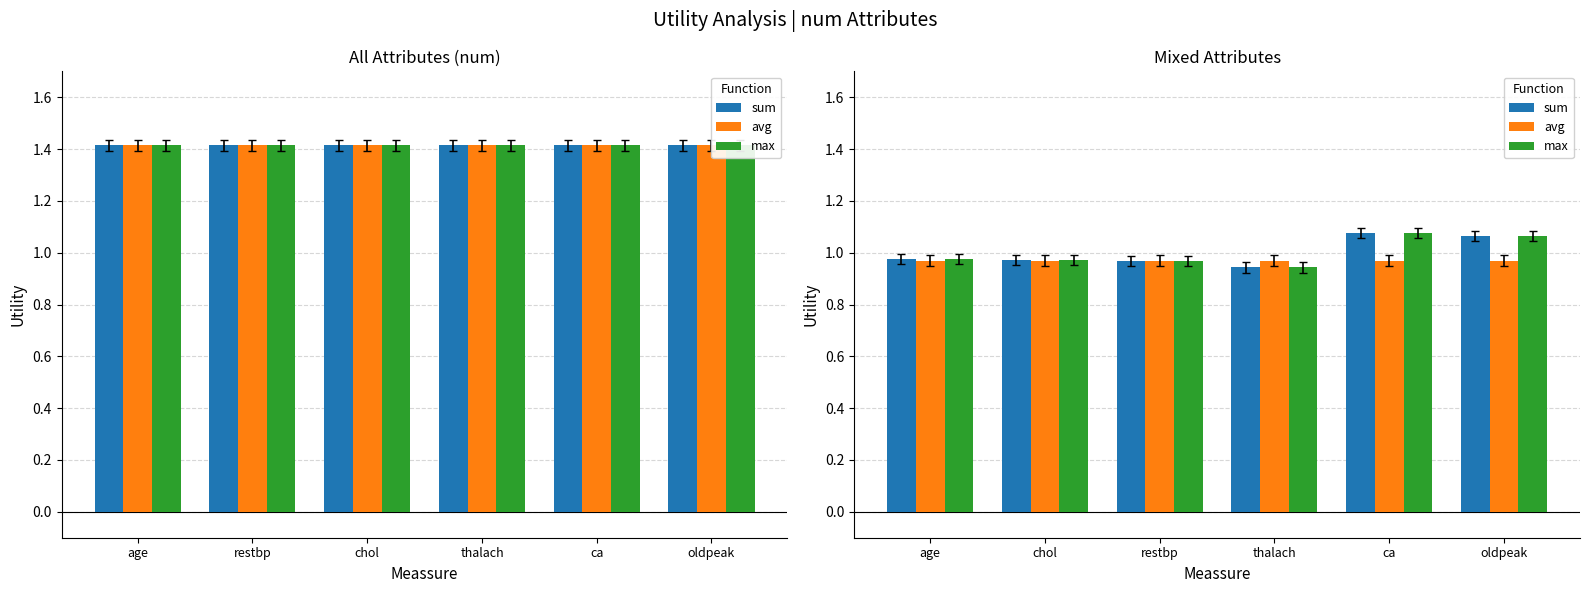

List the labels in order of sum value, largest first.

ca, oldpeak, age, chol, restbp, thalach